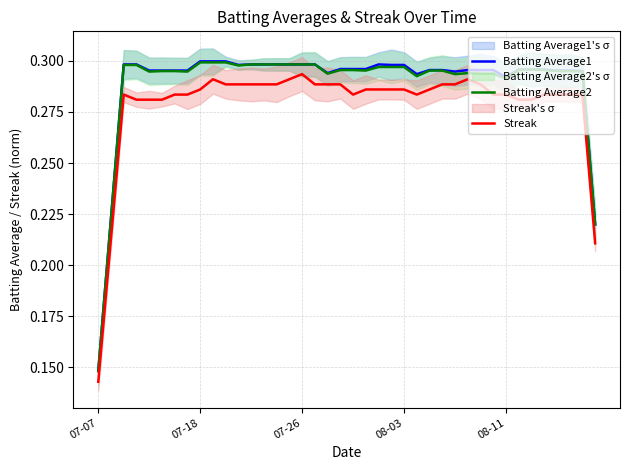

What is the difference between the maximum and minimum values in the Batting Average1 series?

0.2